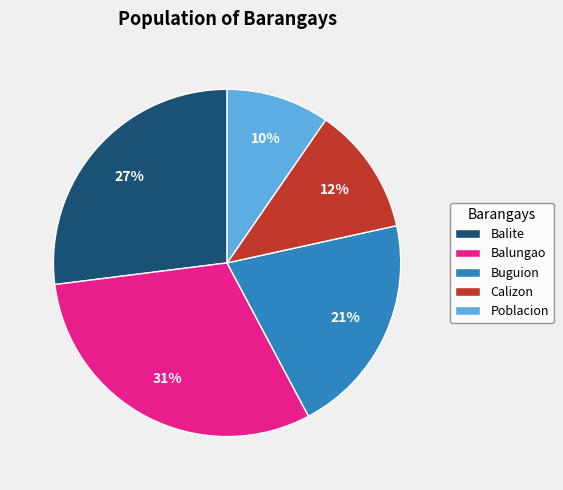

Does any single category account for the majority?

No